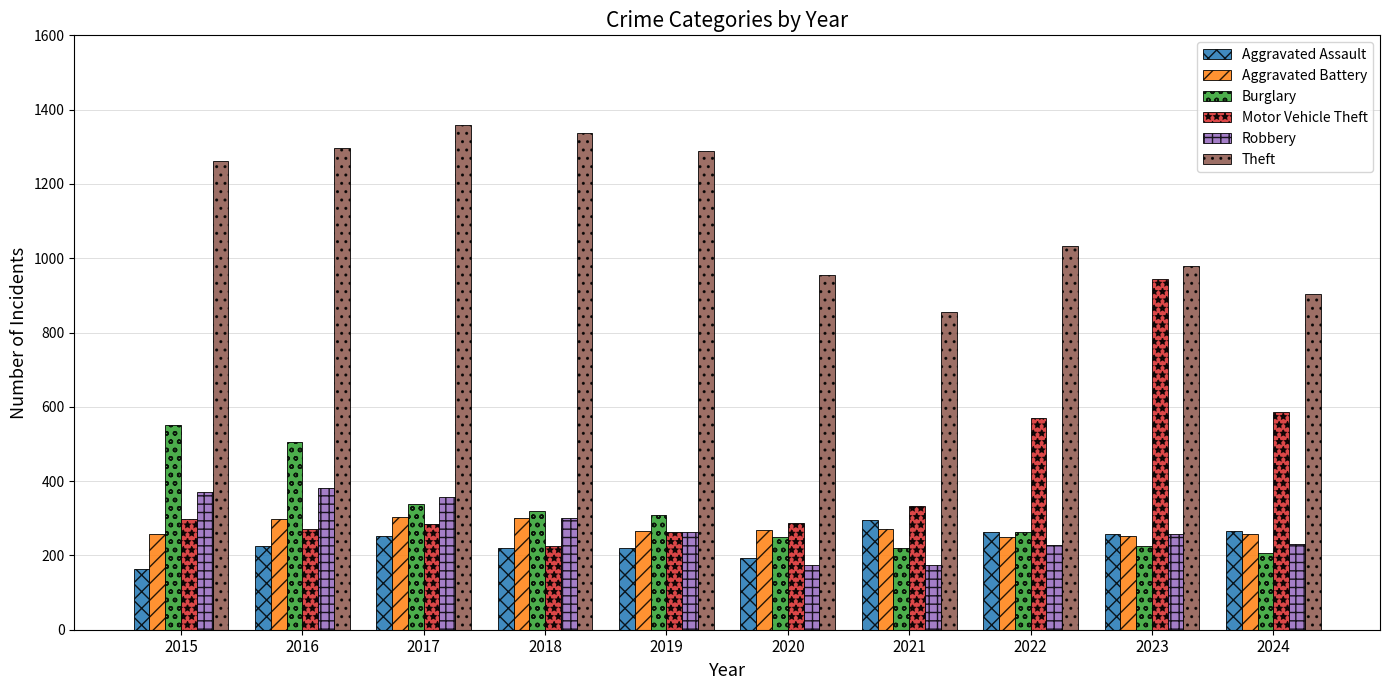

Which series has the largest range (max minus min)?

Motor Vehicle Theft